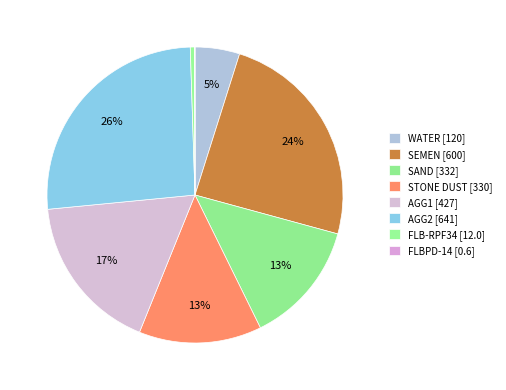

Count the number of slices in the pie.

8